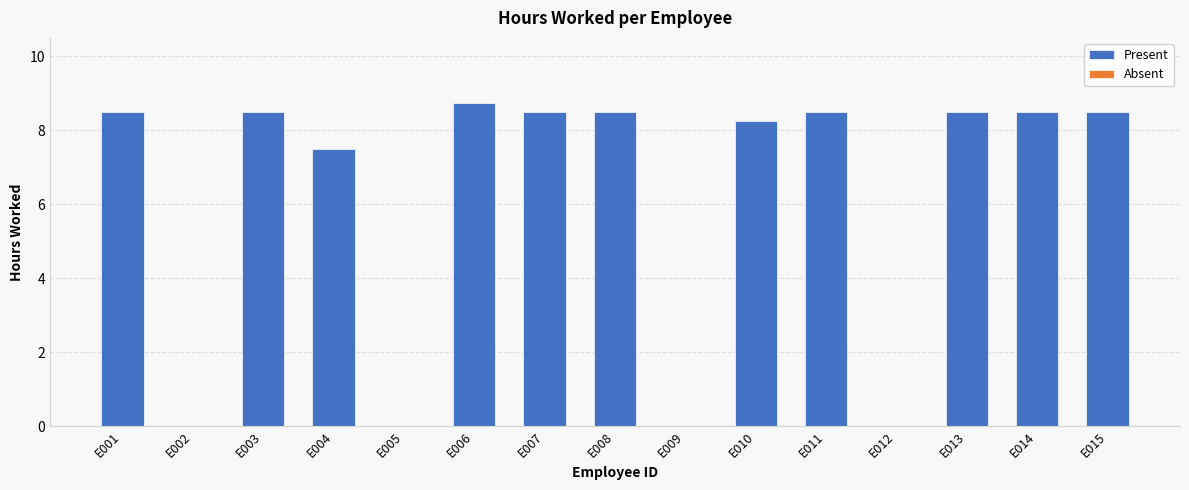

What is the greatest value displayed?

8.8